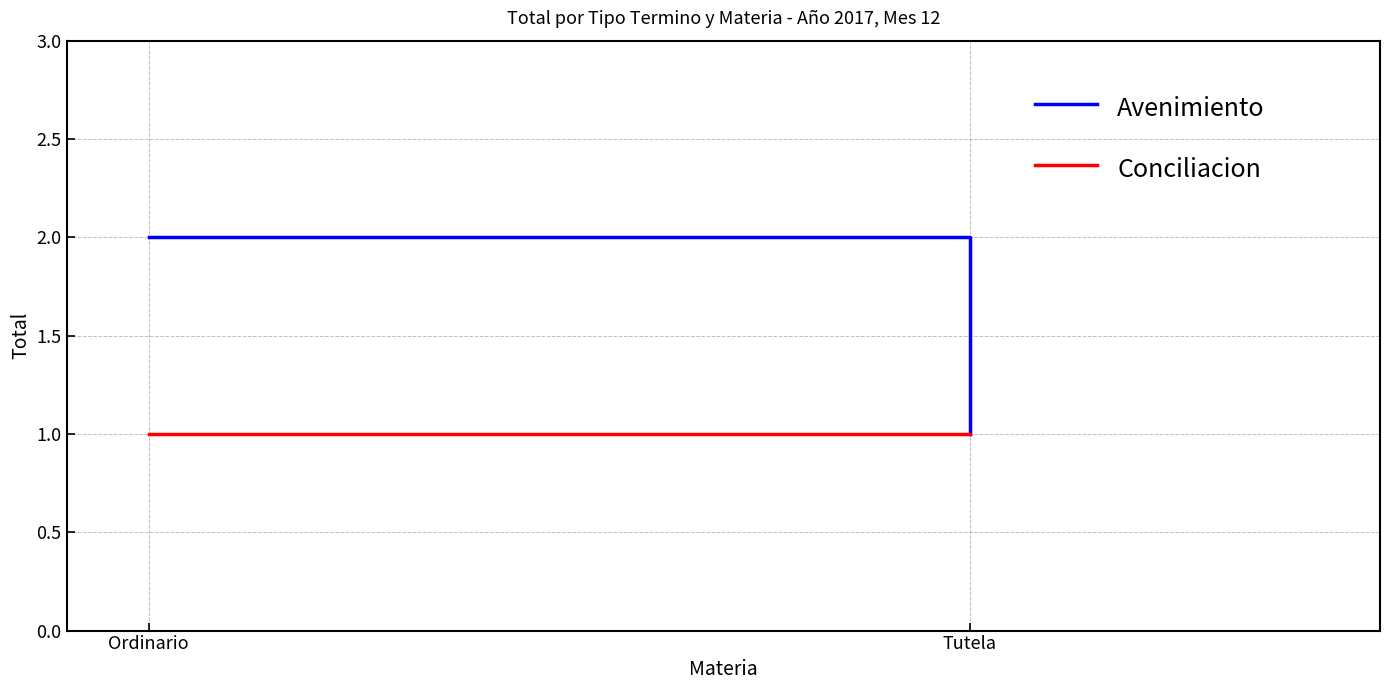

True or false: Conciliacion has a value of 1 at Ordinario.

False